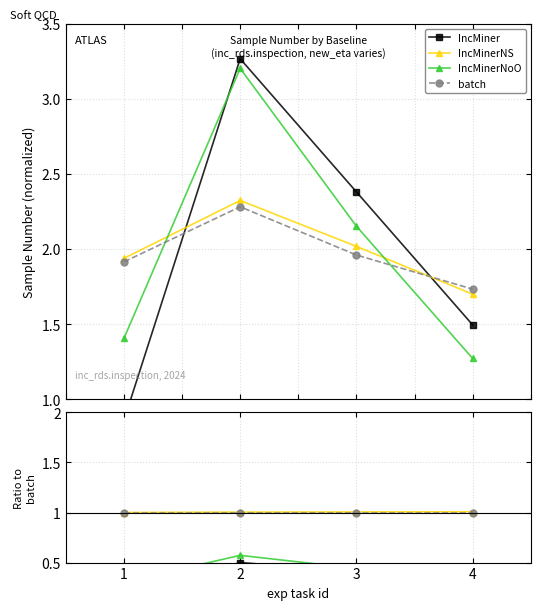

Which has a higher value, 2 or 4?

2